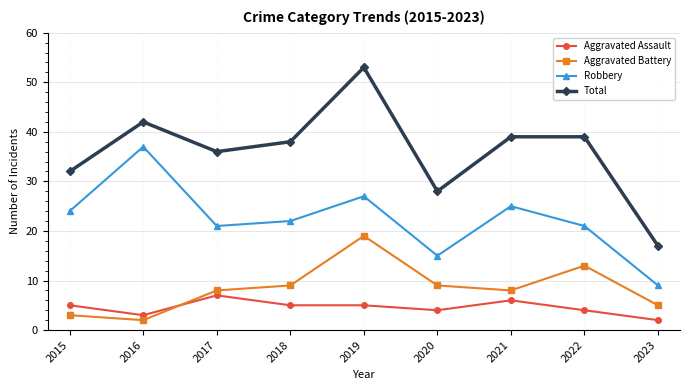

How many categories are shown in the chart?

9